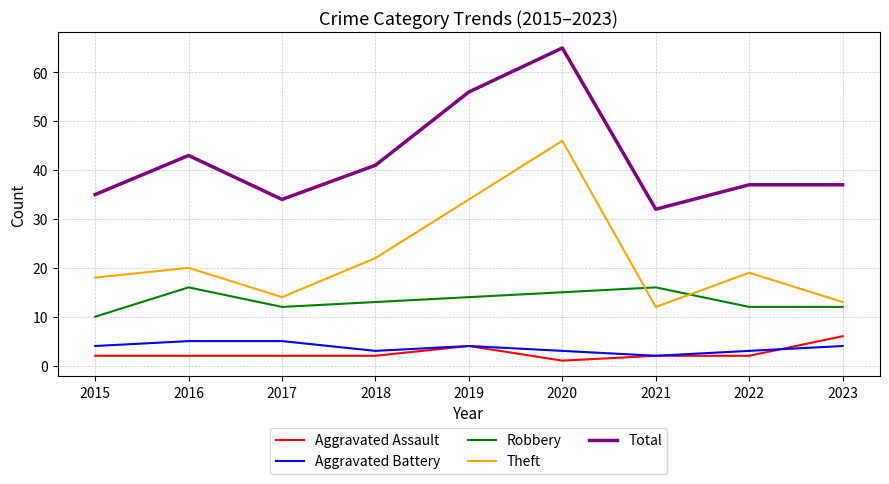

What is the spread (max minus min) of values at 2016?

41